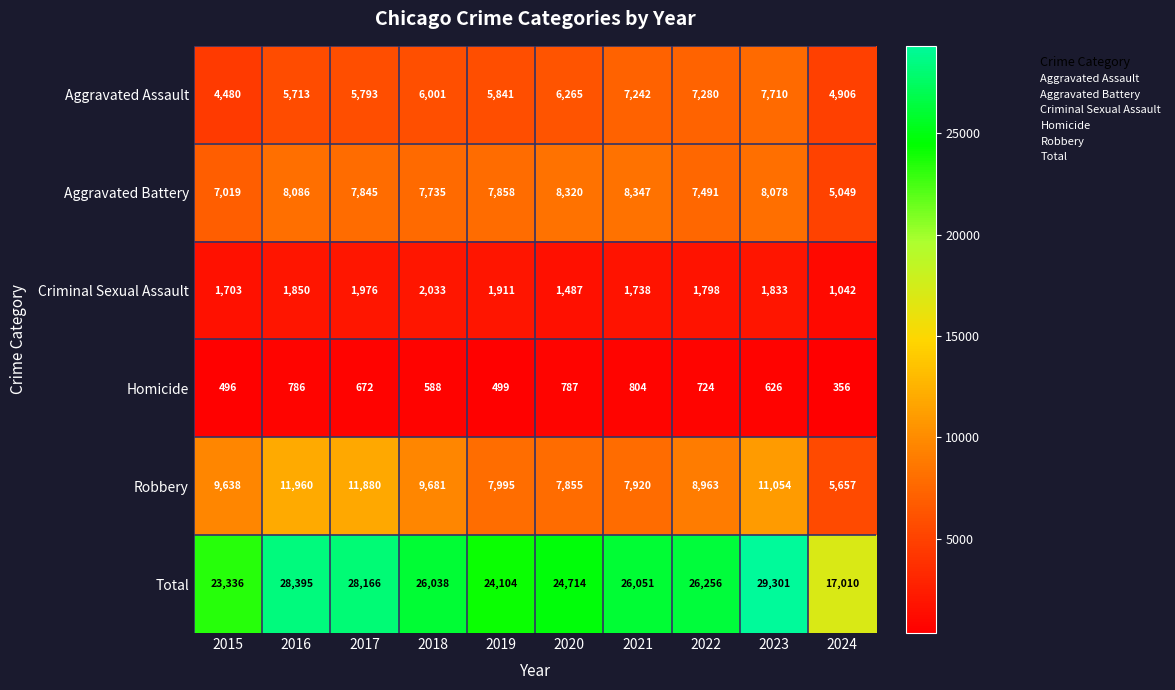

Rank the series at 2019 from lowest to highest value.

Homicide, Criminal Sexual Assault, Aggravated Assault, Aggravated Battery, Robbery, Total